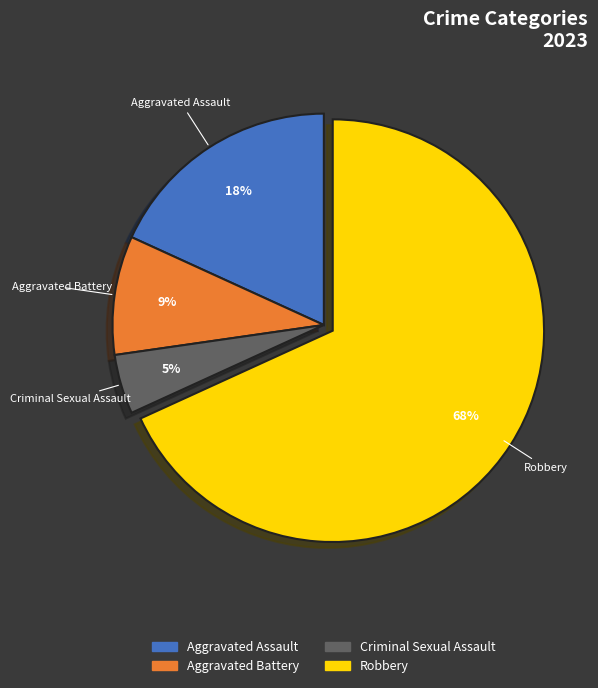

To the nearest percent, what portion does Aggravated Battery represent?

9%